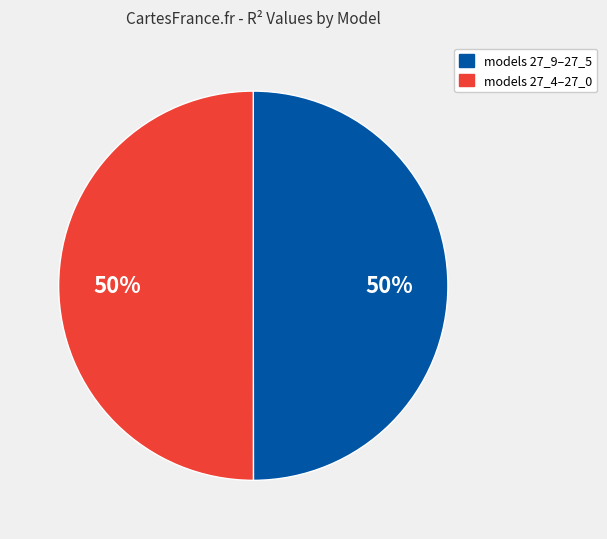

Is the sum of models 27_9–27_5 and models 27_4–27_0 greater than half?

Yes